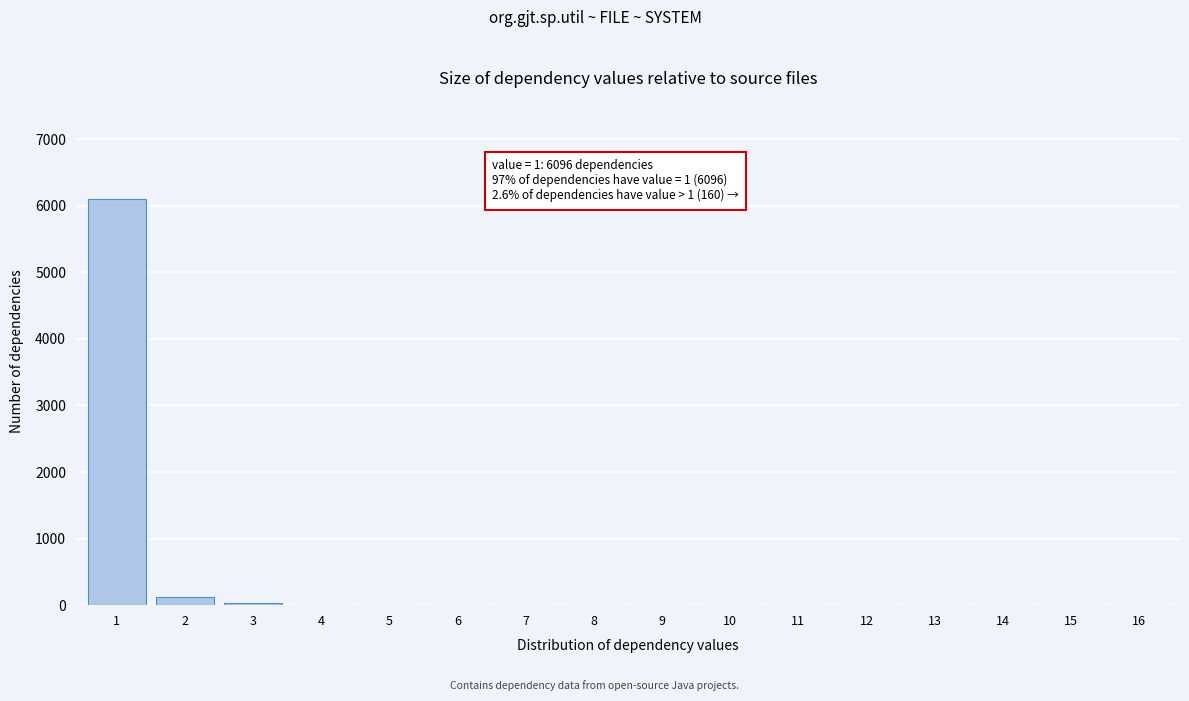

Is it true that the value at 11 is 3649?

False